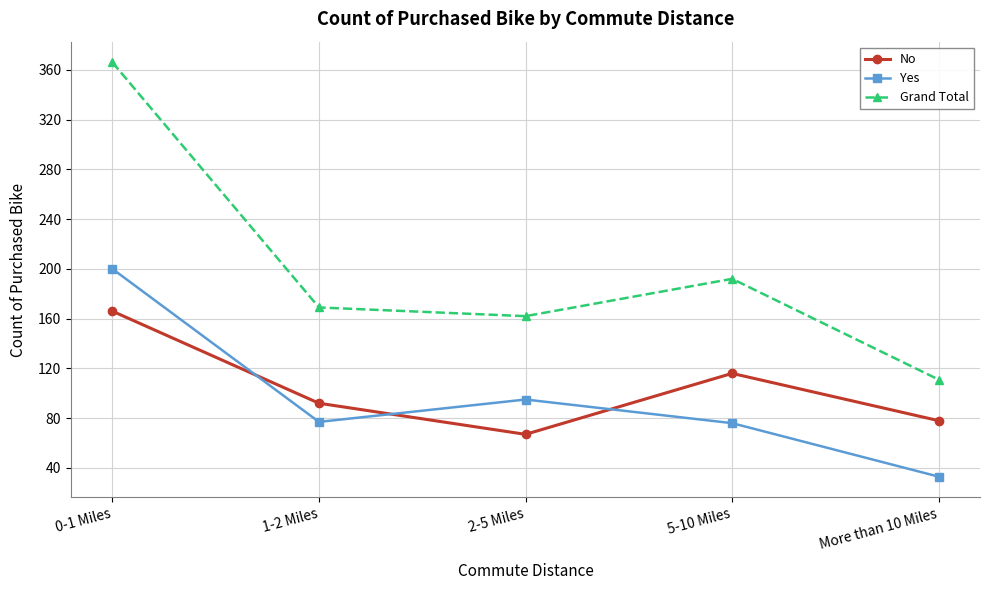

What is the spread (max minus min) of values at More than 10 Miles?

78